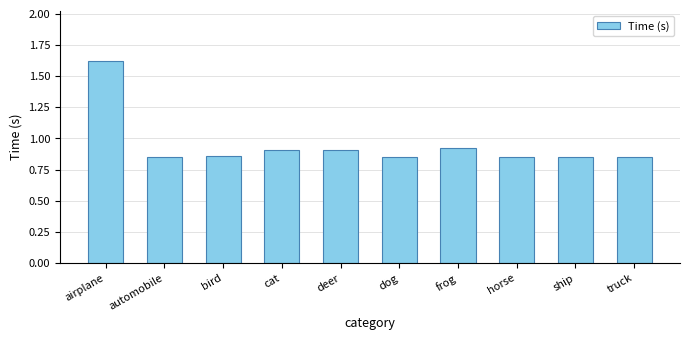

Count the values in the range 0 to 1.

9